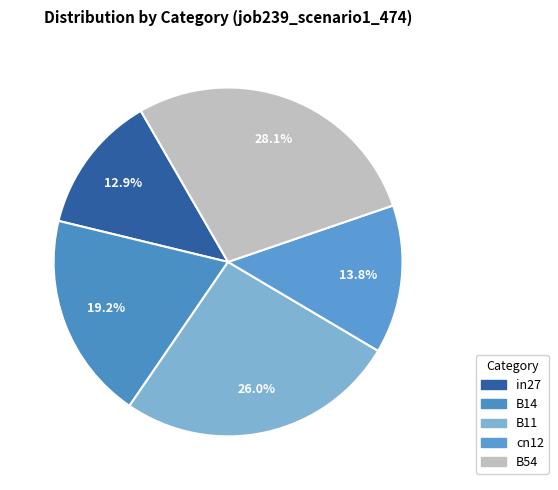

Which category has the smallest portion of the pie?

in27